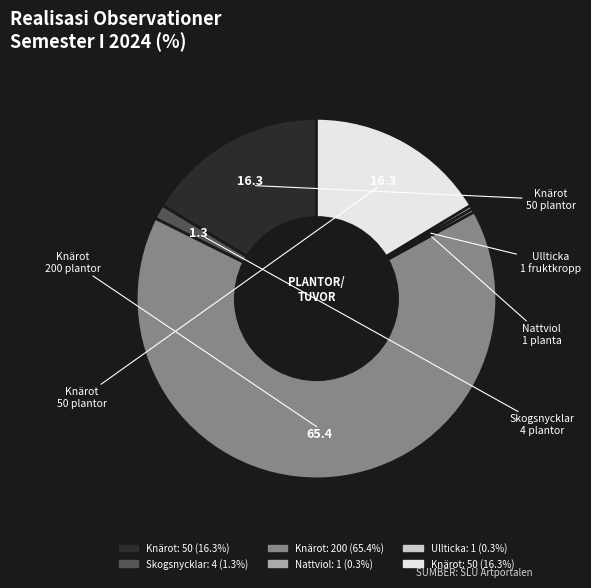

Is there a majority slice in this chart?

Yes